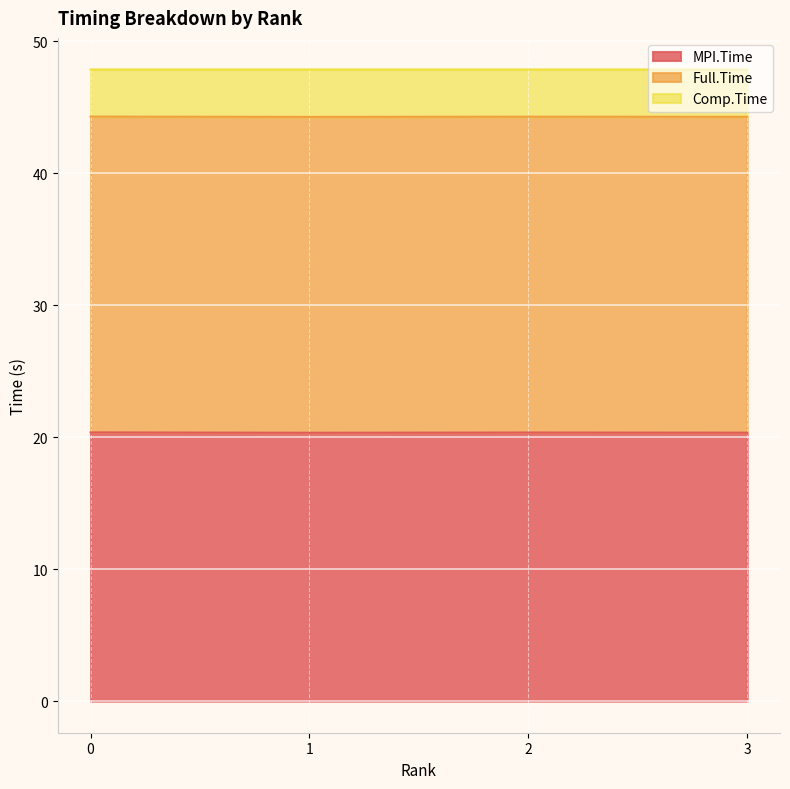

Is it true that MPI.Time equals 7.7 at 2?

False